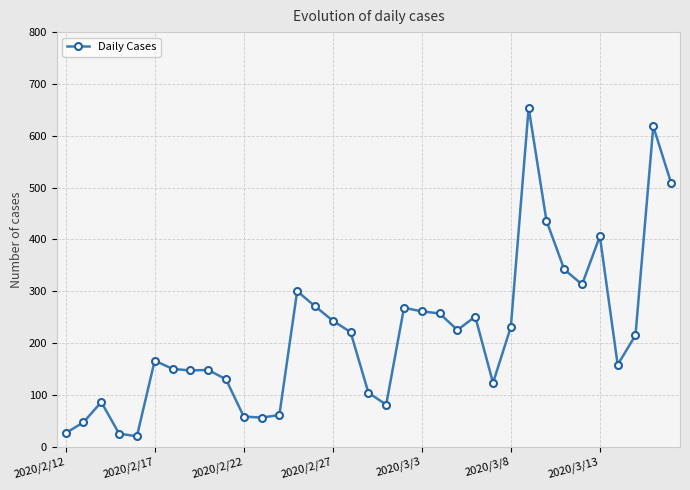

What is the difference between the maximum and minimum values?

634